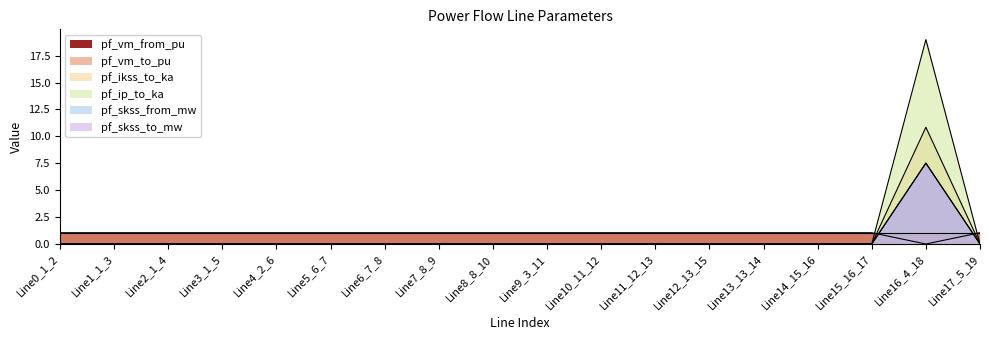

True or false: pf_ip_to_ka has more than 2 interior local peaks.

False